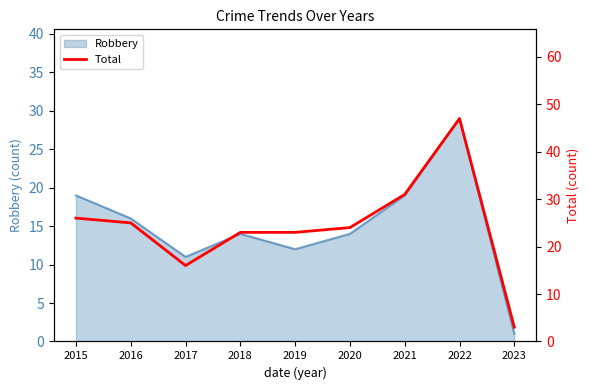

True or false: Robbery has a value of 8 at 2016.

False